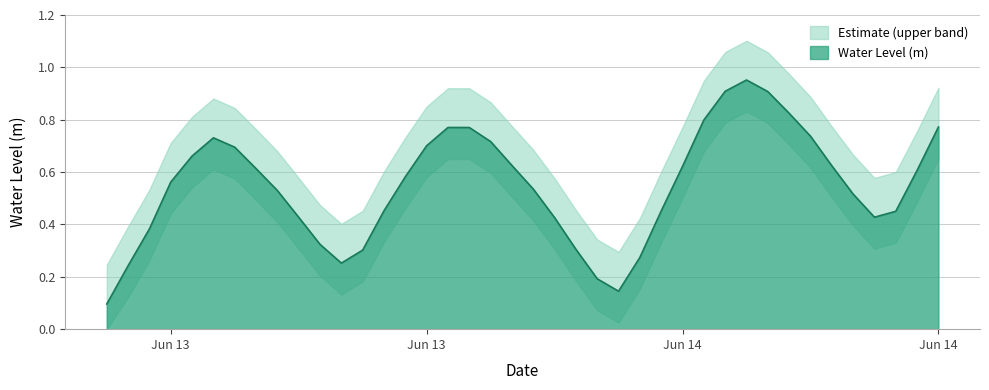

What is the minimum value shown in the chart?

0.1